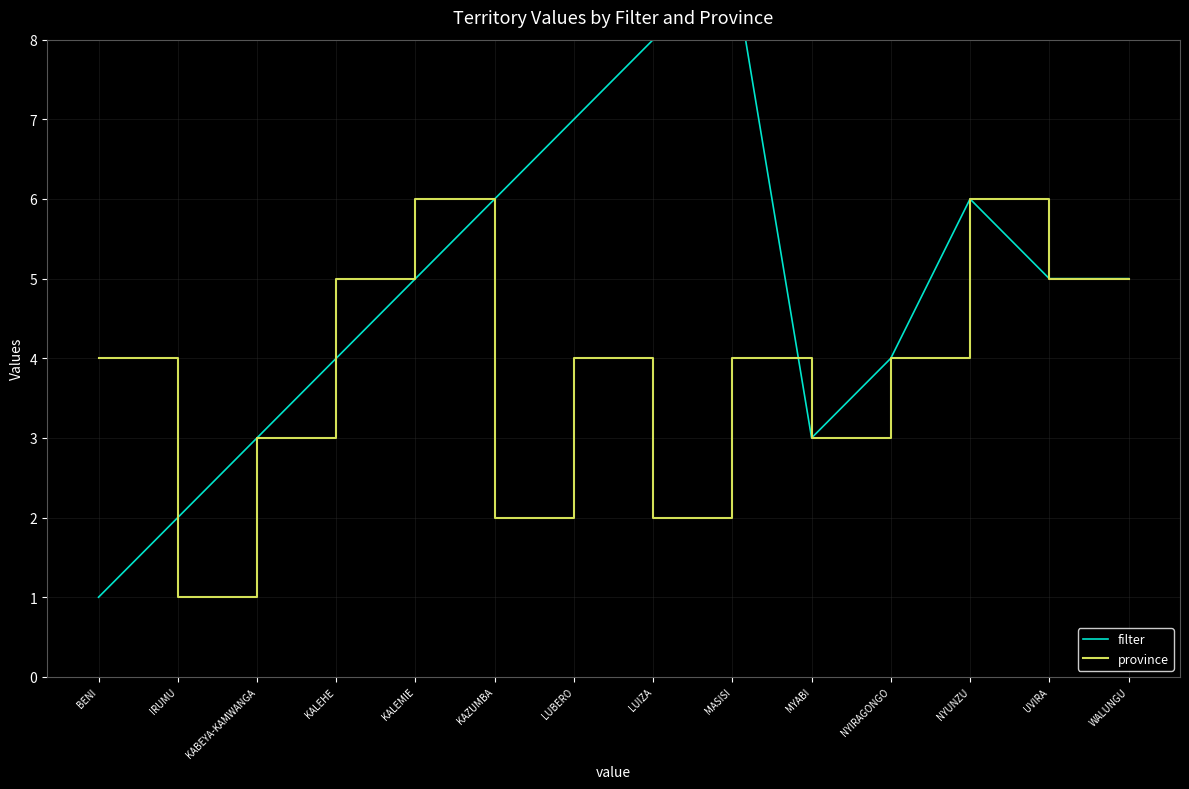

The filter series shows 5 at KALEMIE. True or false?

True